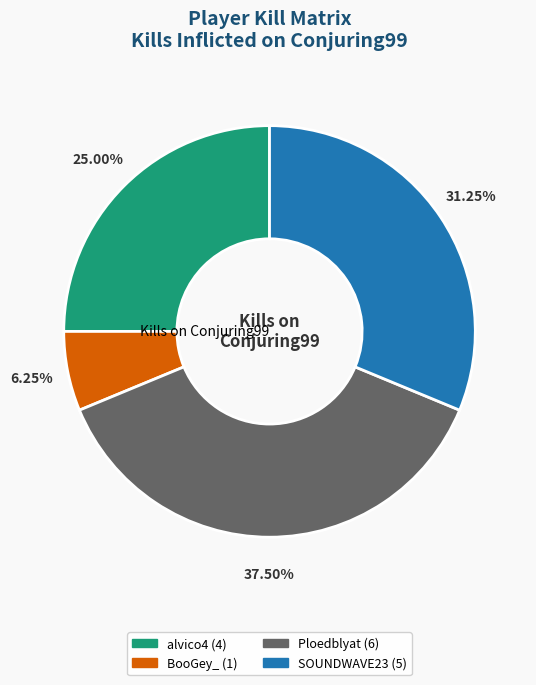

To the nearest percent, what percentage of the pie is BooGey_?

6%